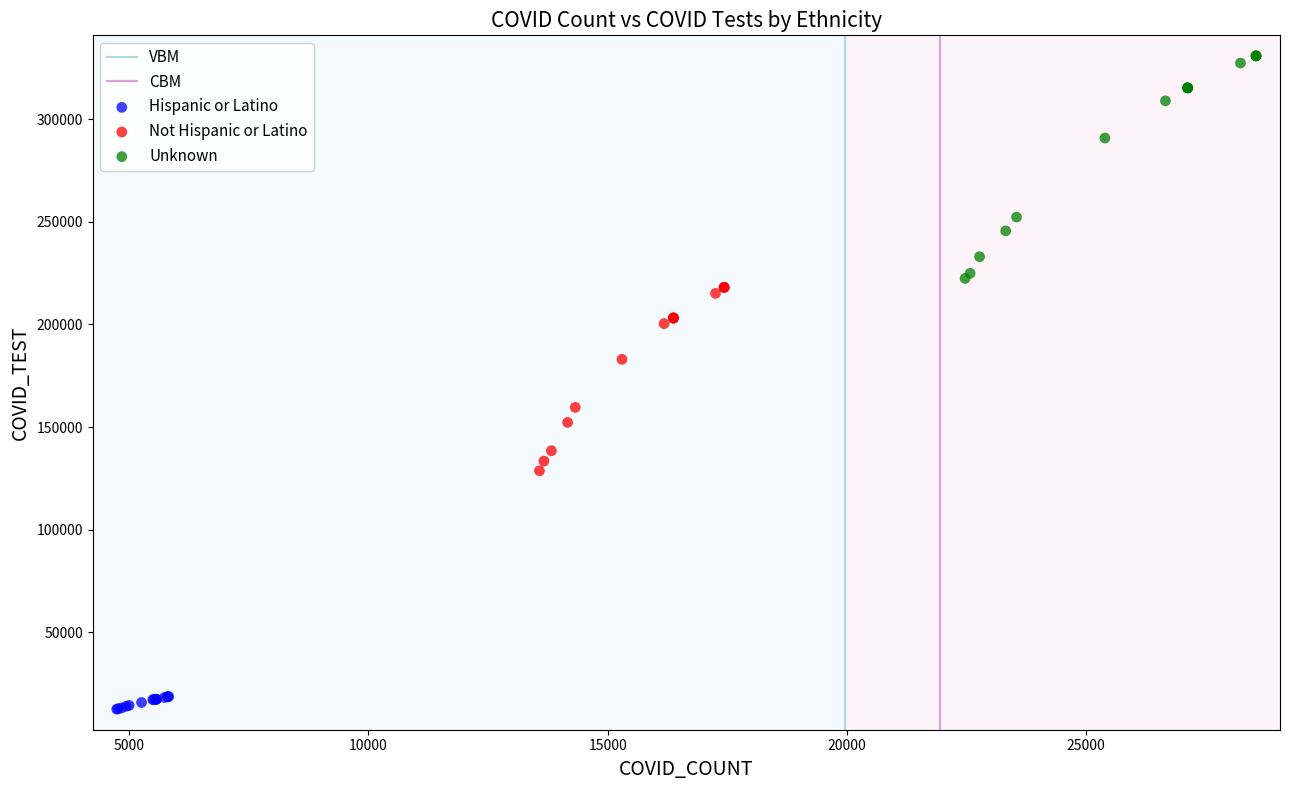

Which series has the largest Y range (max minus min)?

Unknown